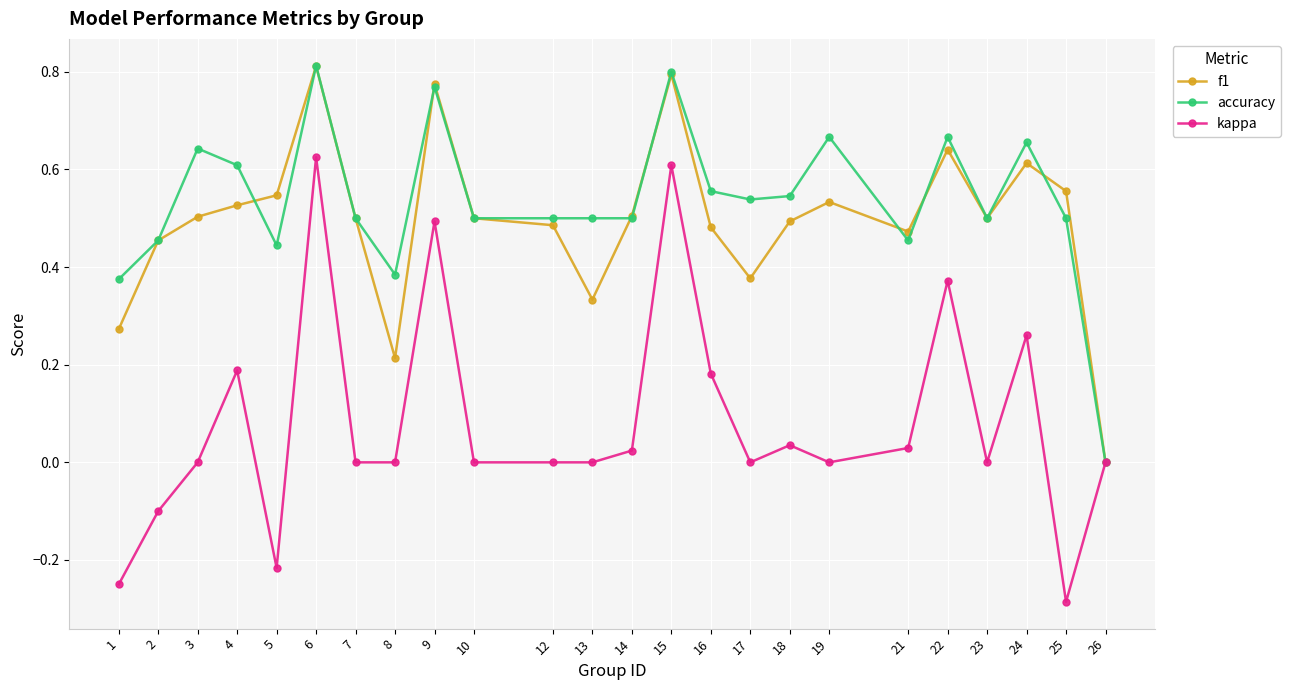

Which series has the widest spread of values?

kappa